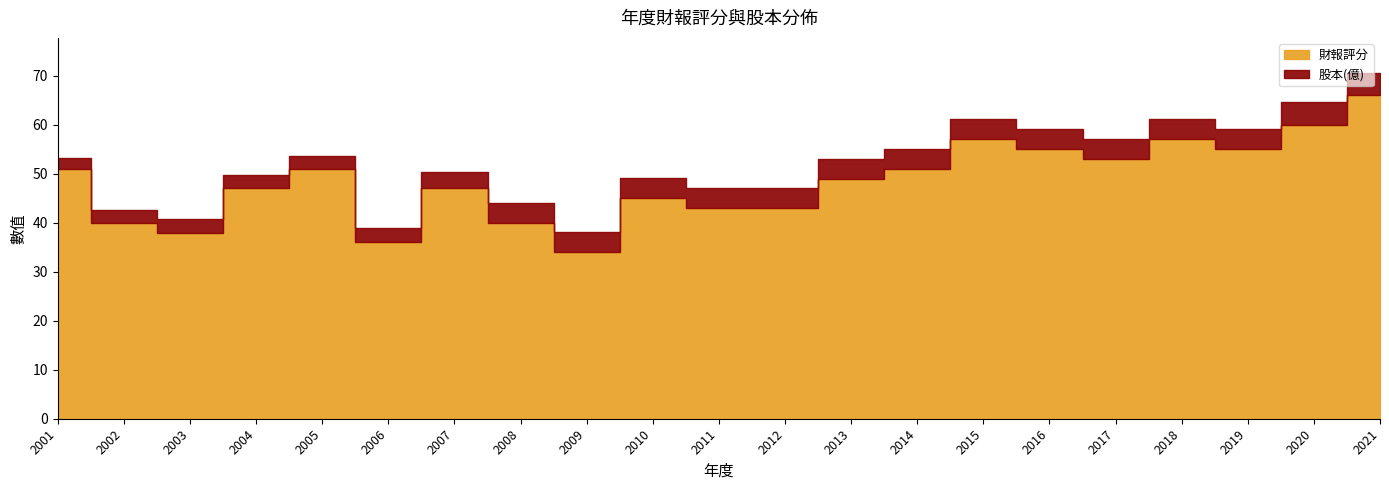

What is the difference between the 財報評分 values at 2005 and 2019?

4.0